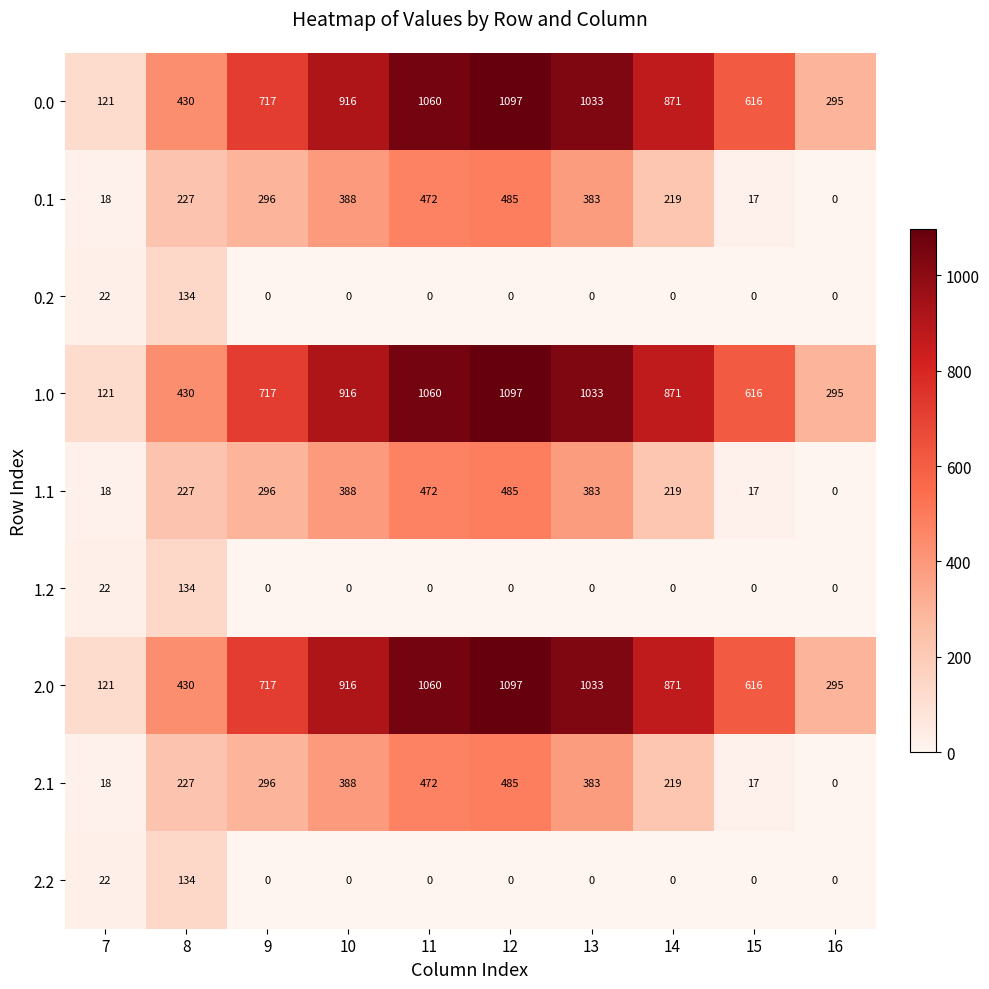

Is it true that 2.1 equals 485 at 12?

True